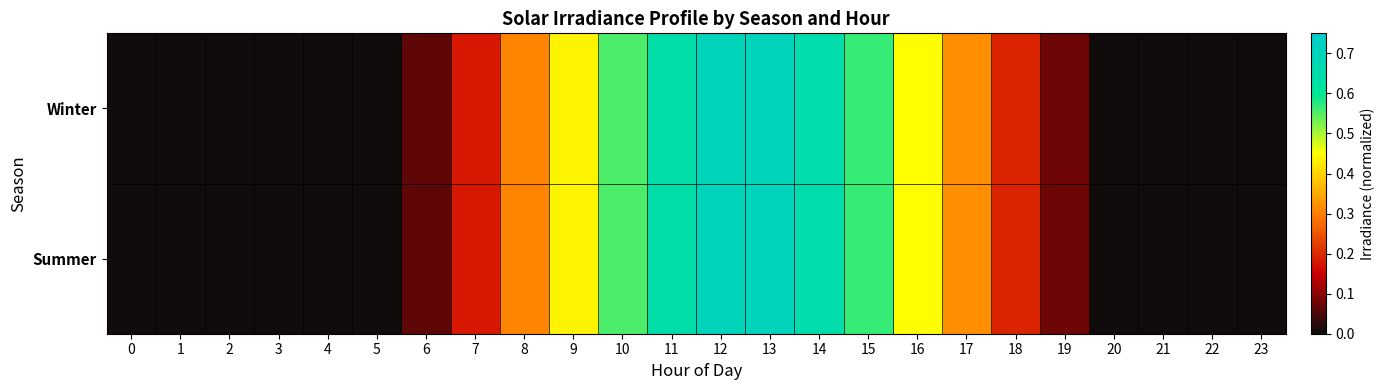

Reading left to right, extract all data points from this chart.

Winter: 0=0.0	1=0.0	2=0.0	3=0.0	4=0.0	5=0.0	6=0.1	7=0.2	8=0.3	9=0.4	10=0.6	11=0.6	12=0.7	13=0.7	14=0.7	15=0.6	16=0.4	17=0.3	18=0.2	19=0.1	20=0.0	21=0.0	22=0.0	23=0.0
Summer: 0=0.0	1=0.0	2=0.0	3=0.0	4=0.0	5=0.0	6=0.1	7=0.2	8=0.3	9=0.4	10=0.6	11=0.6	12=0.7	13=0.7	14=0.7	15=0.6	16=0.4	17=0.3	18=0.2	19=0.1	20=0.0	21=0.0	22=0.0	23=0.0